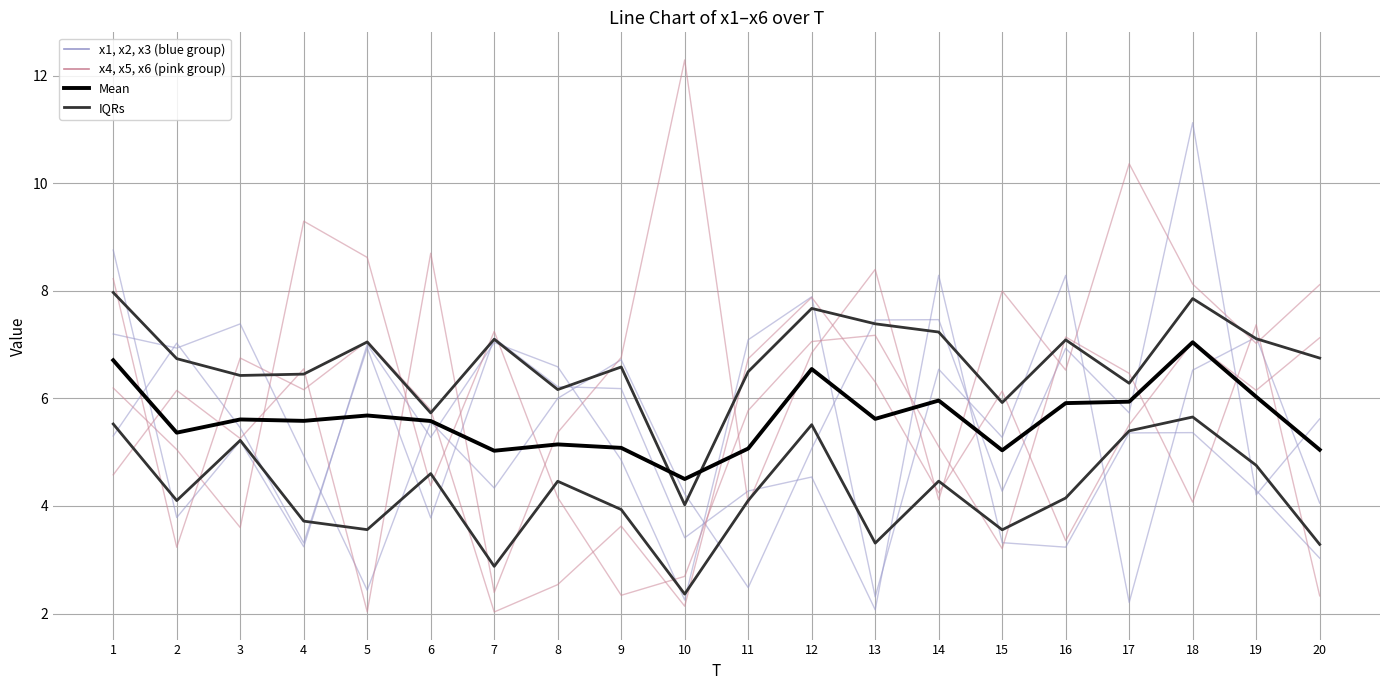

Is this an area chart (filled region under the line)?

No